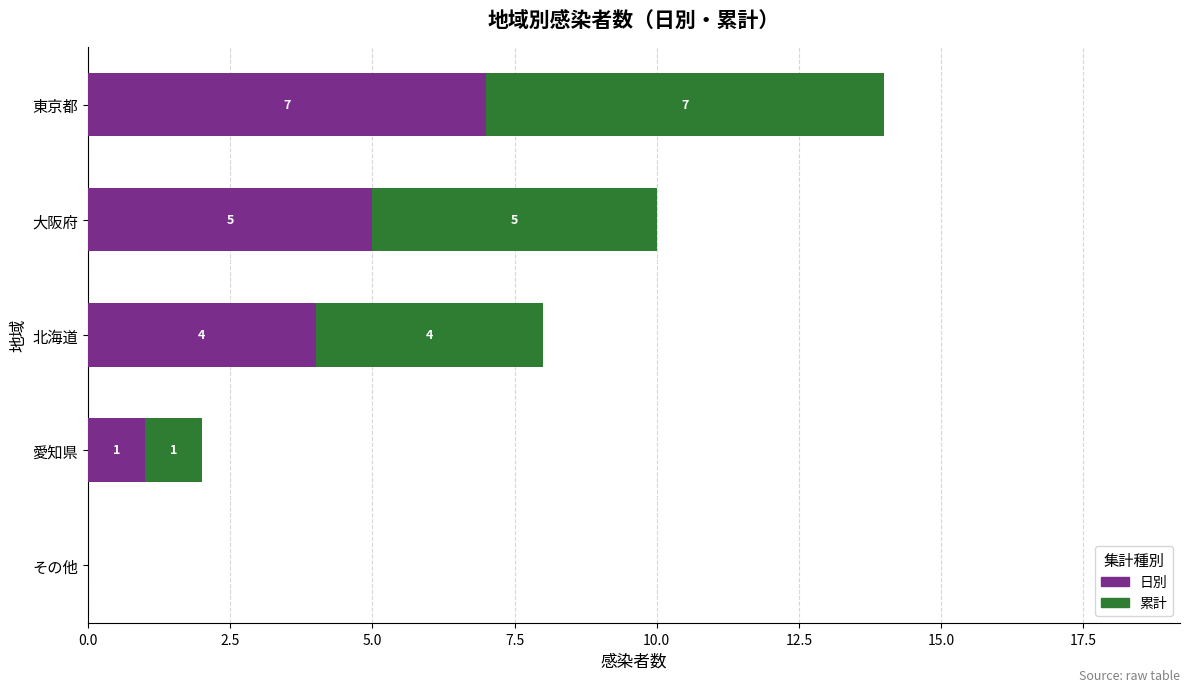

How many 日別 values are between 1 and 5?

3